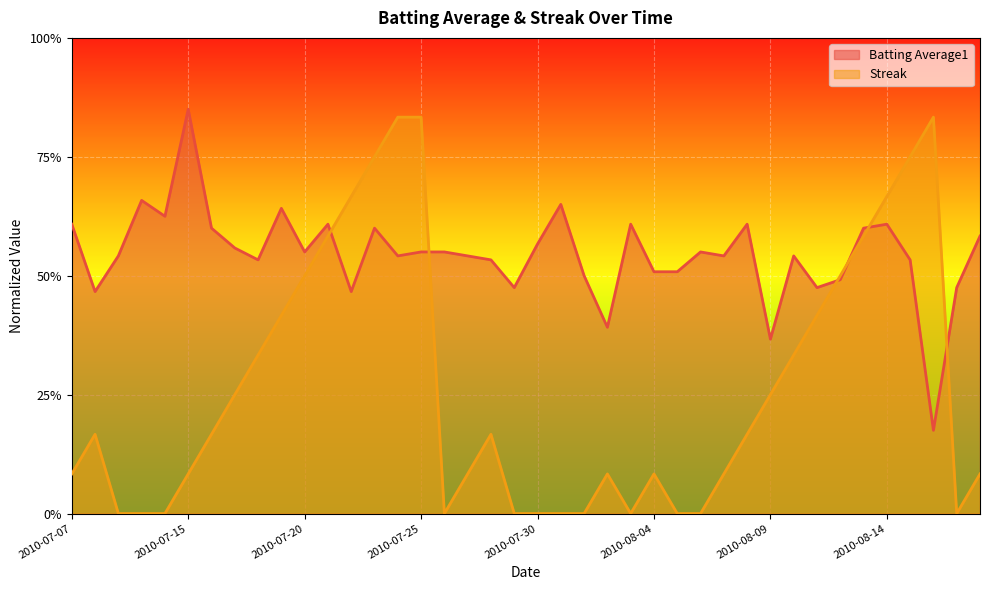

Reading right to left, transcribe all the data shown in this chart.

Batting Average1: 0.6	0.5	0.2	0.5	0.6	0.6	0.5	0.5	0.5	0.4	0.6	0.5	0.5	0.5	0.5	0.6	0.4	0.5	0.6	0.6	0.5	0.5	0.5	0.5	0.5	0.5	0.6	0.5	0.6	0.5	0.6	0.5	0.6	0.6	0.8	0.6	0.7	0.5	0.5	0.6
Streak: 0.1	0.0	0.8	0.8	0.7	0.6	0.5	0.4	0.3	0.2	0.2	0.1	0.0	0.0	0.1	0.0	0.1	0.0	0.0	0.0	0.0	0.2	0.1	0.0	0.8	0.8	0.8	0.7	0.6	0.5	0.4	0.3	0.2	0.2	0.1	0.0	0.0	0.0	0.2	0.1